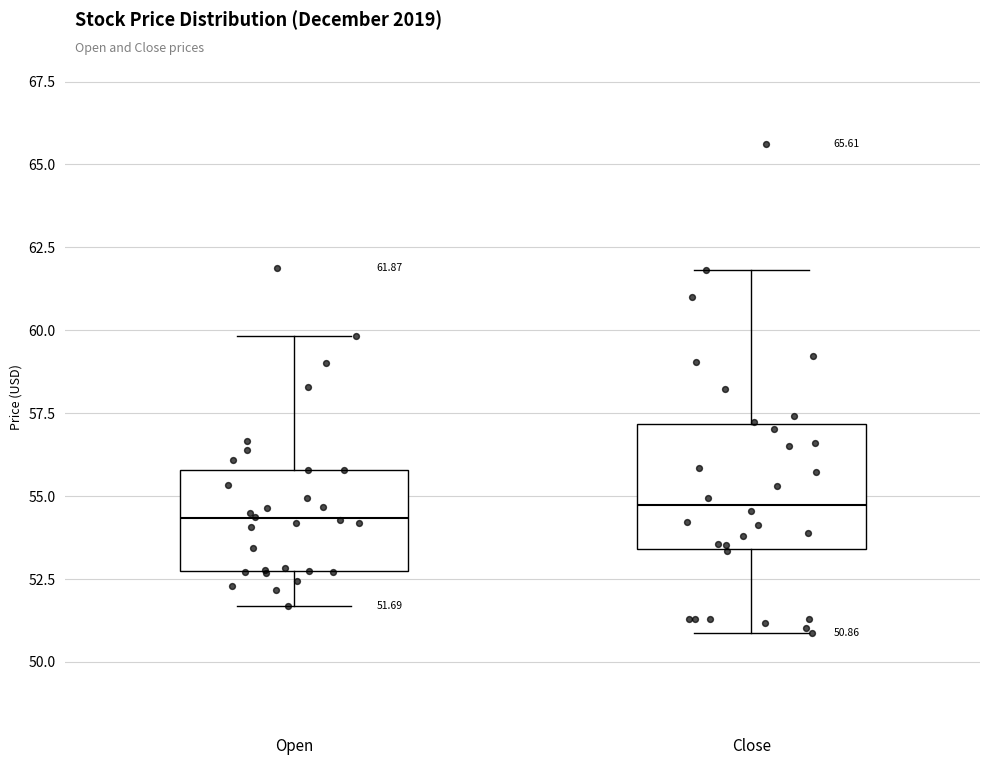

Which box is the tallest, from its lower edge to its upper edge?

Close